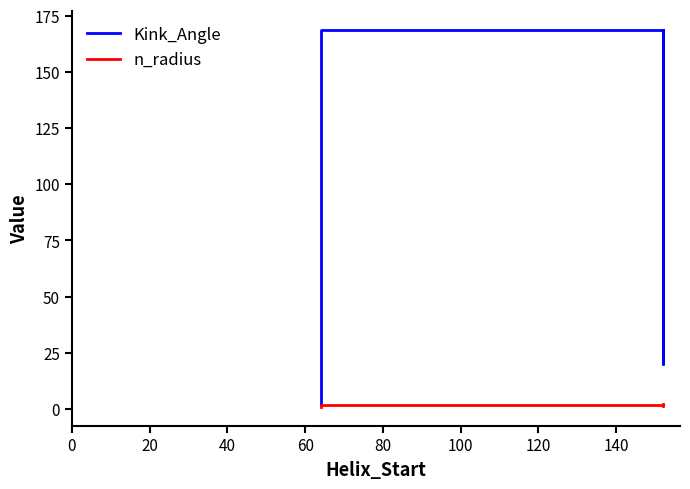

What is the value of the n_radius point at the 7th from the left?

1.2